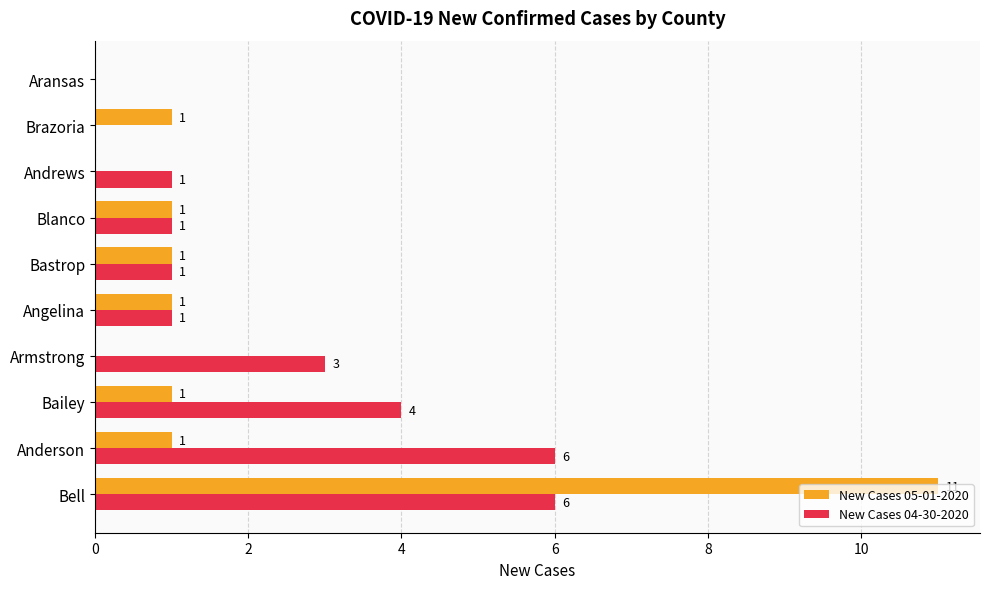

Is it true that New Cases 04-30-2020 equals 4 at Bailey?

True